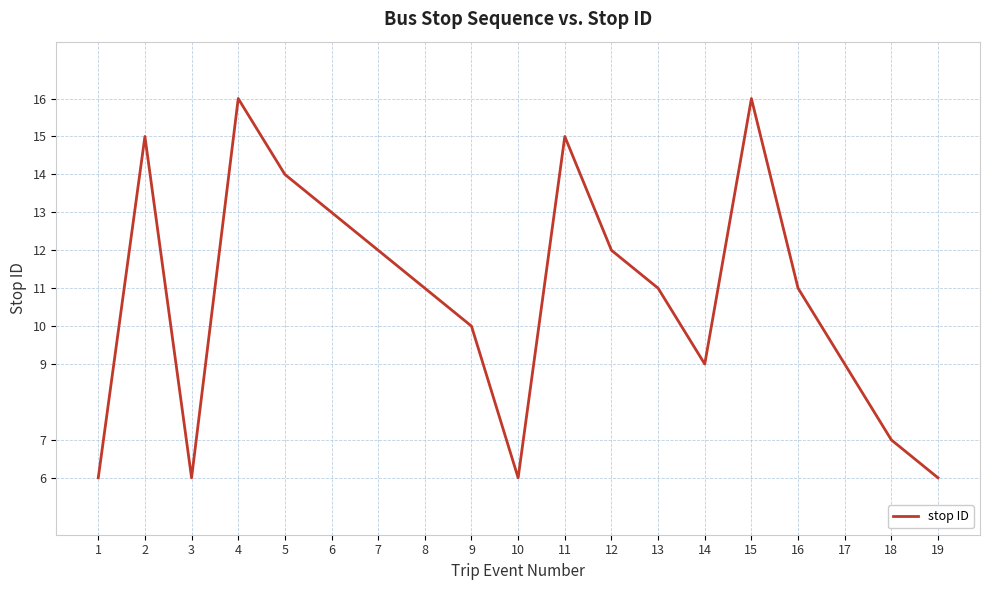

What is the sum of the values at 17 and 15?

25